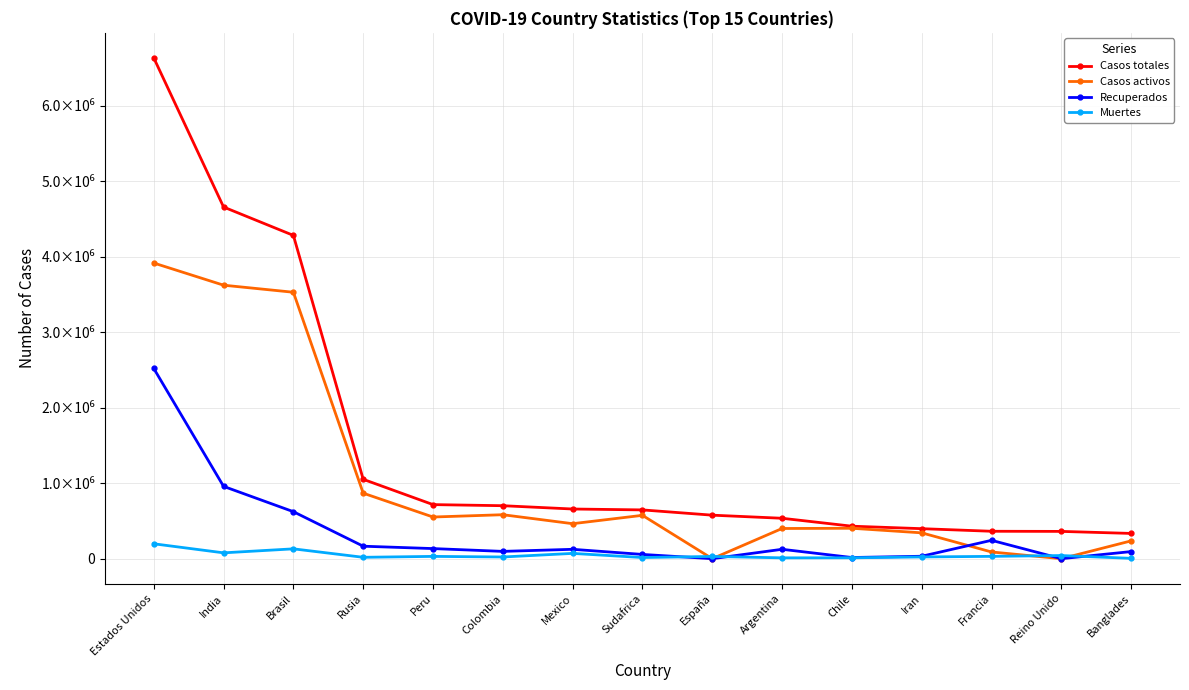

True or false: Casos totales and Muertes cross at least once.

False